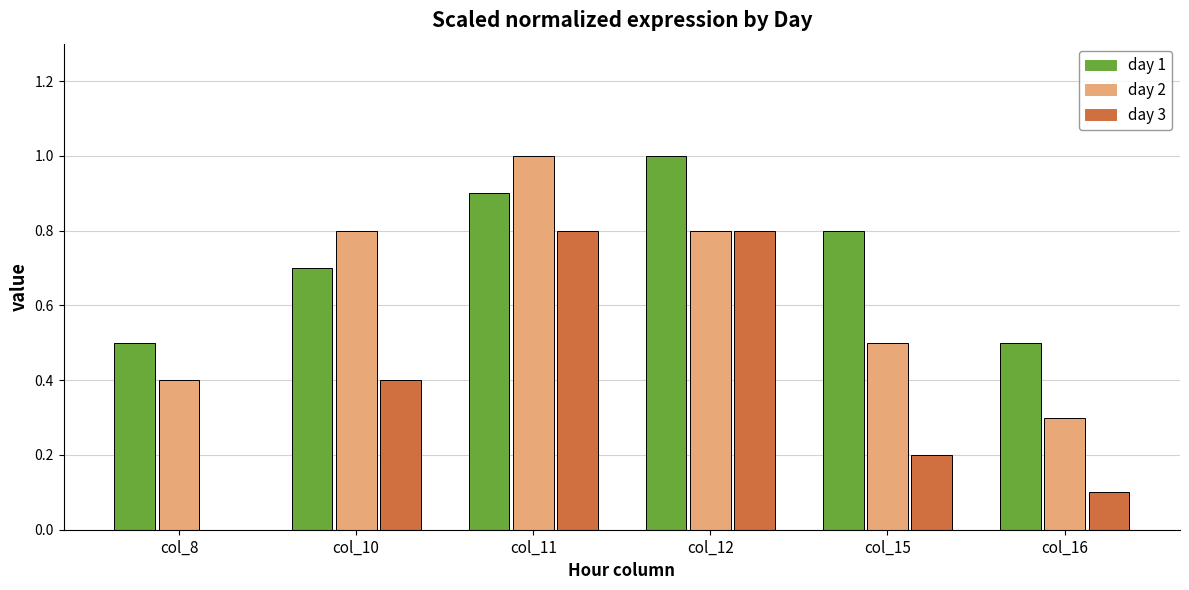

What is the maximum value for day 2?

1.0